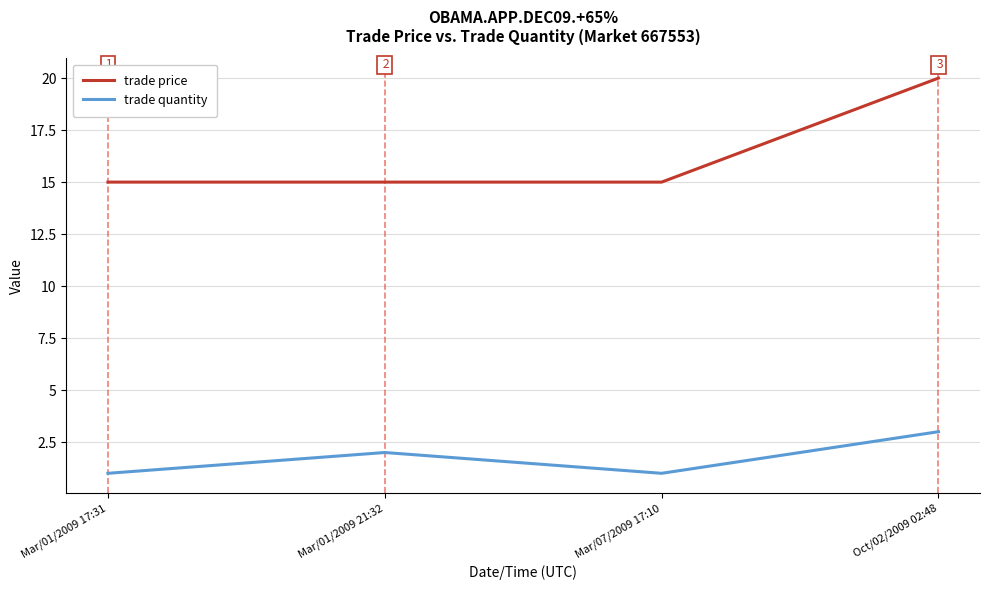

True or false: trade quantity and trade price intersect in this chart.

False